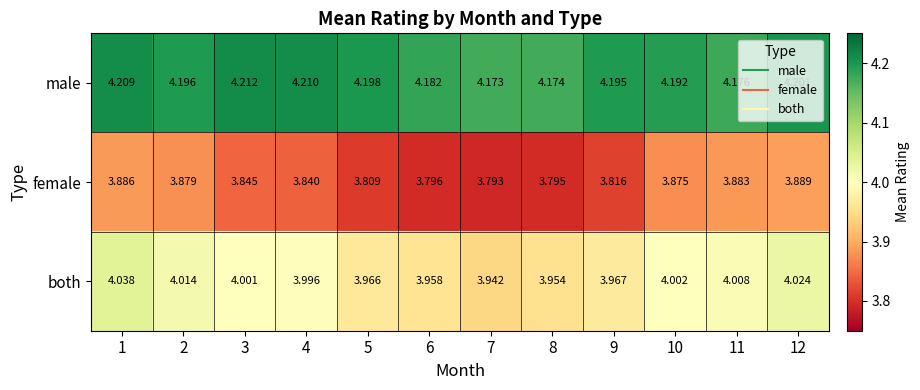

List the series in order of their overall mean, highest first.

male, both, female